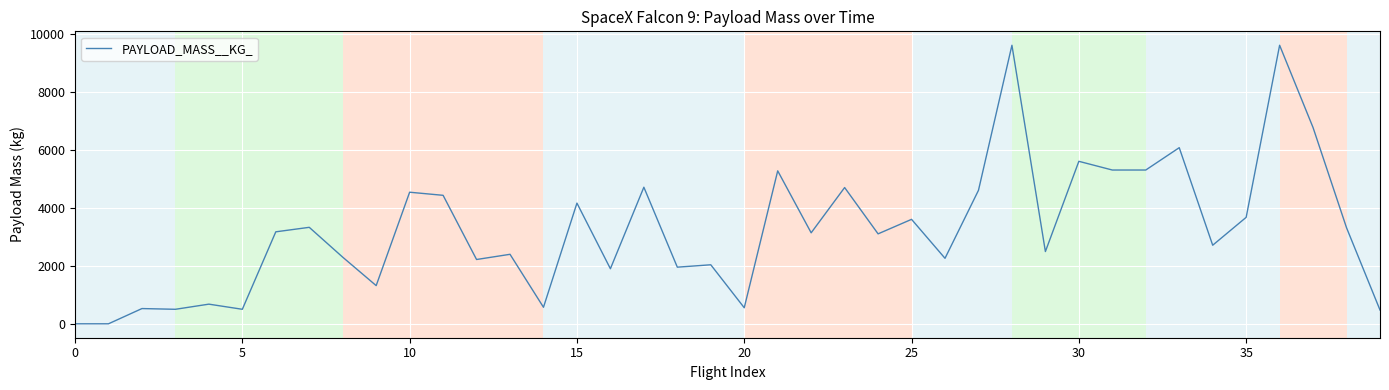

What is the maximum value shown in the chart?

9600